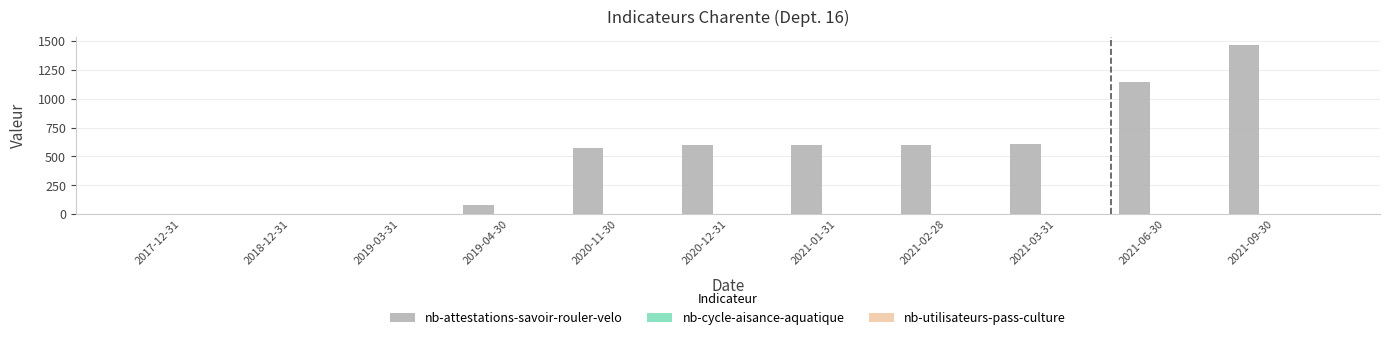

What is the maximum value shown in the chart?

1464